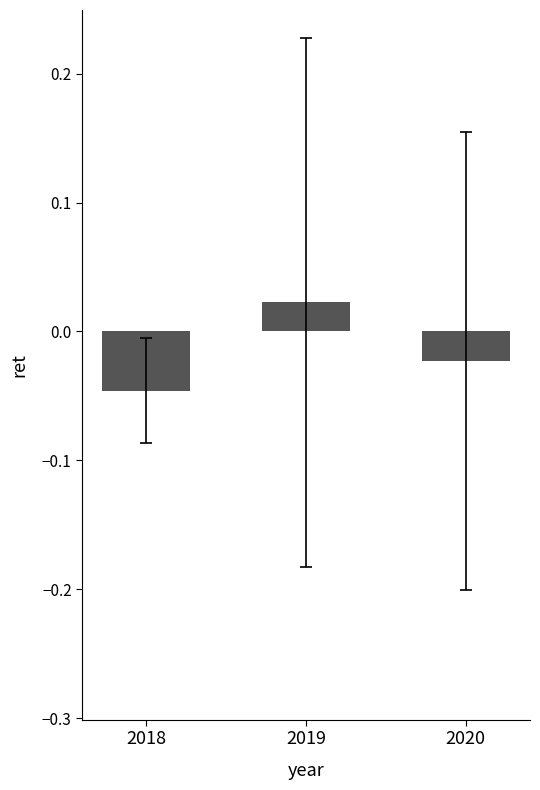

Is it true that the value at 2018 is -0.1?

False